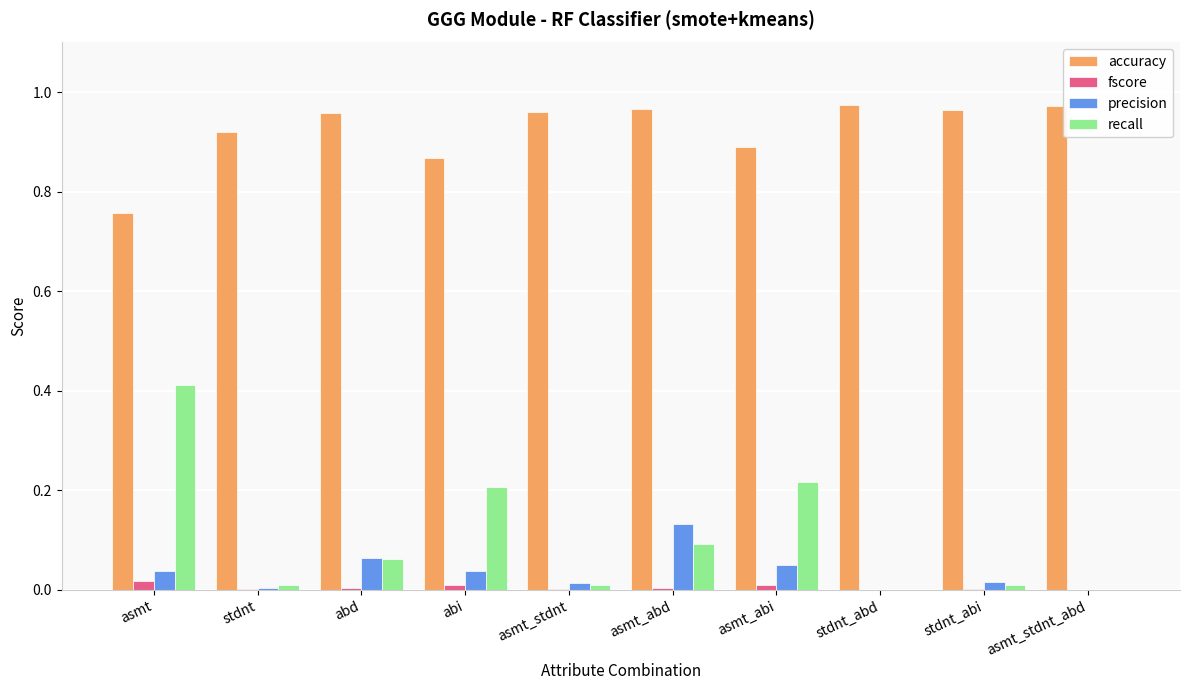

Which series changed the most between stdnt and asmt_abd?

precision